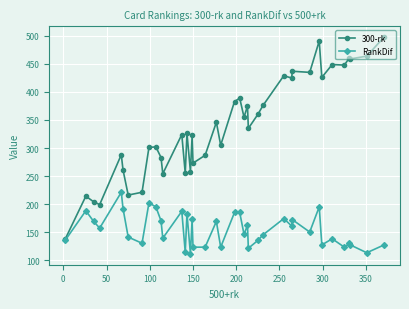

What is the smallest value displayed?

111